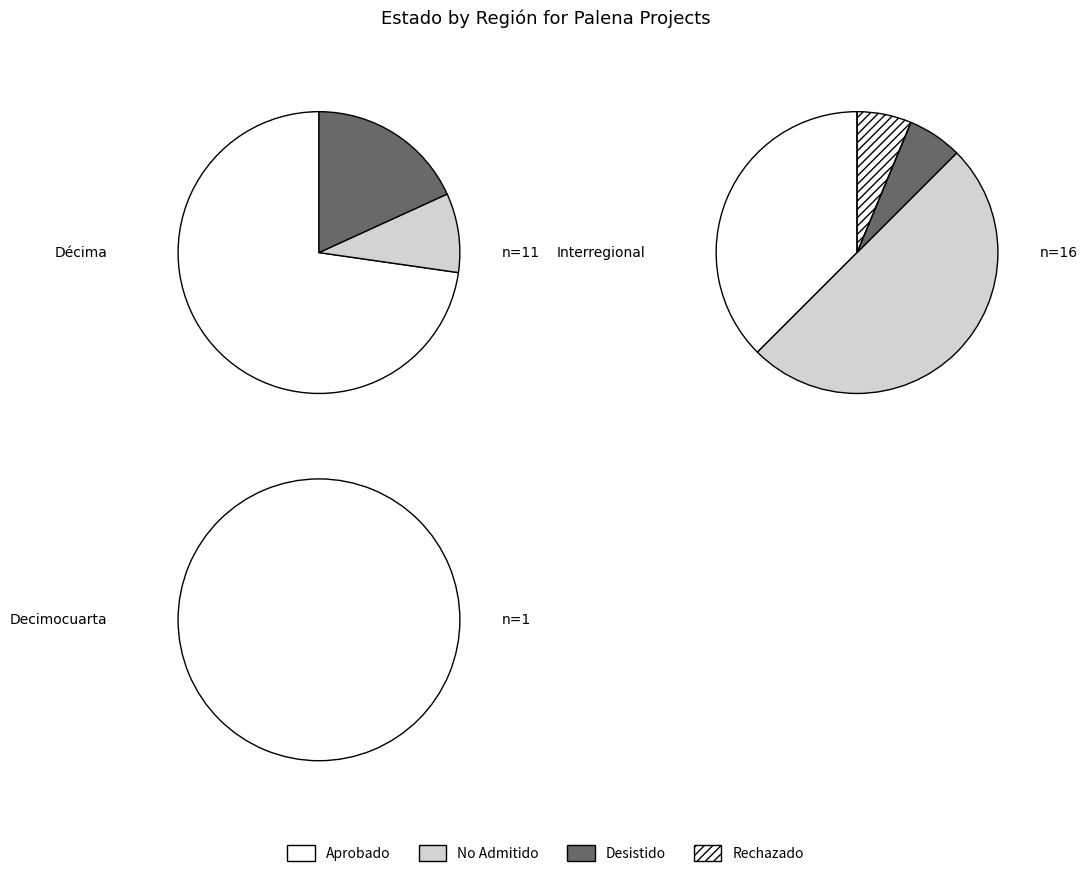

What is the change in value from No Admitido a Tramitación to Rechazado?

-8